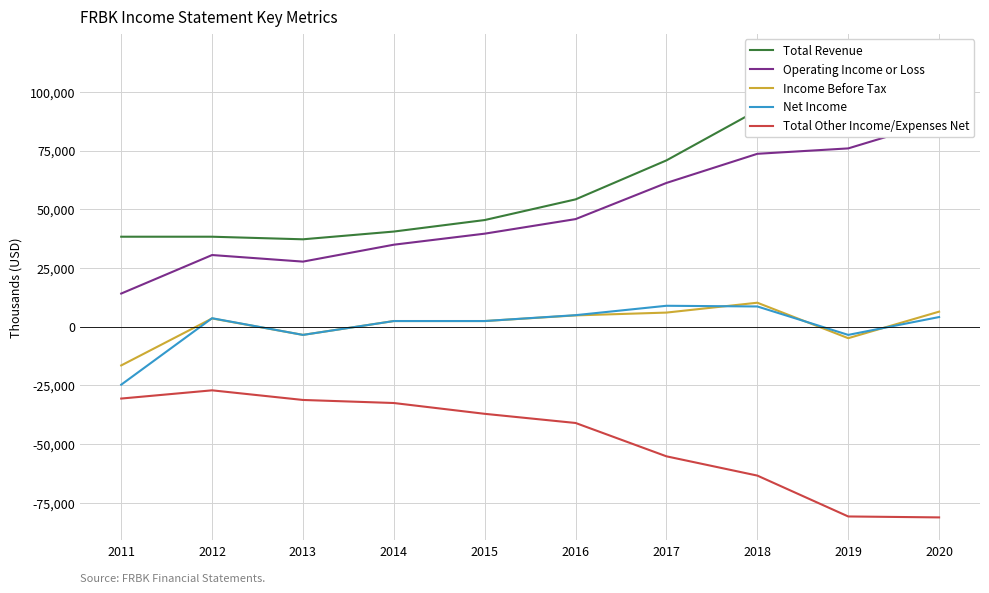

How many values in the Net Income series exceed 3600?

4